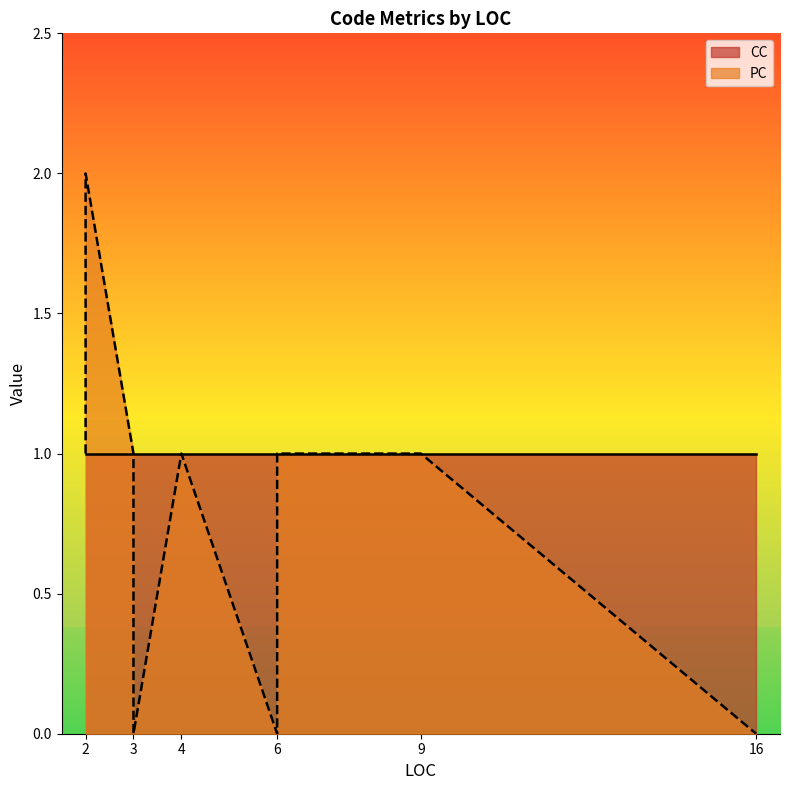

True or false: CC and PC cross at least once.

True